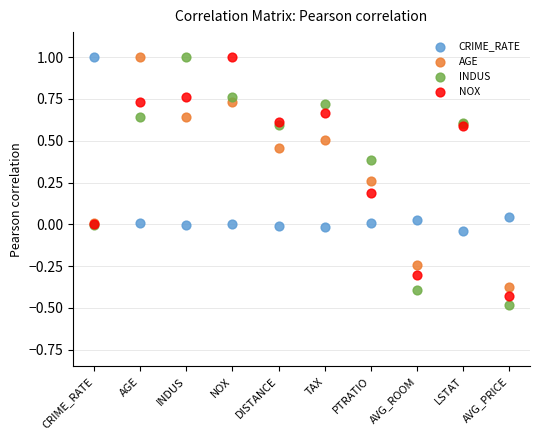

What are all the series names shown in the legend?

CRIME_RATE, AGE, INDUS, NOX